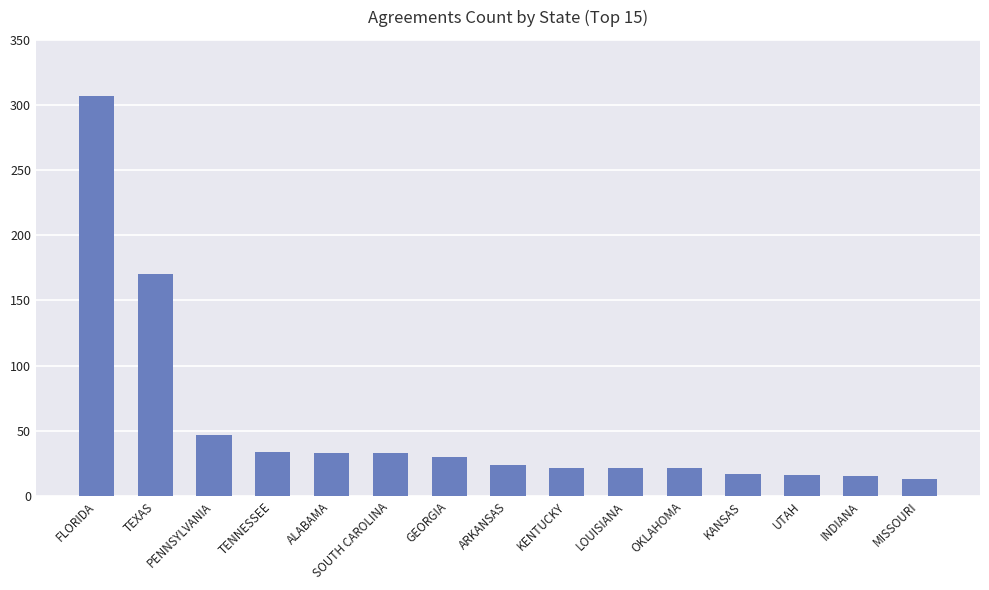

What is the difference between the maximum and minimum values?

294